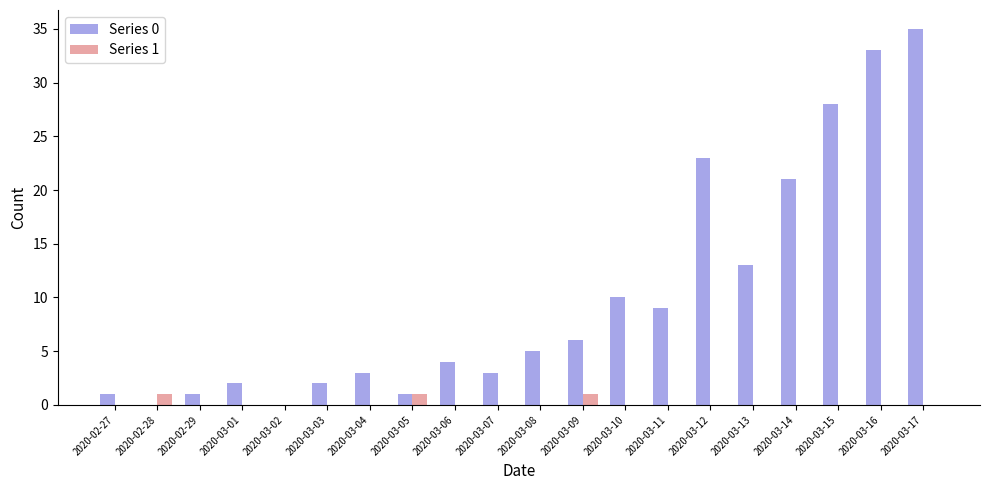

Does the chart contain stacked bars?

No